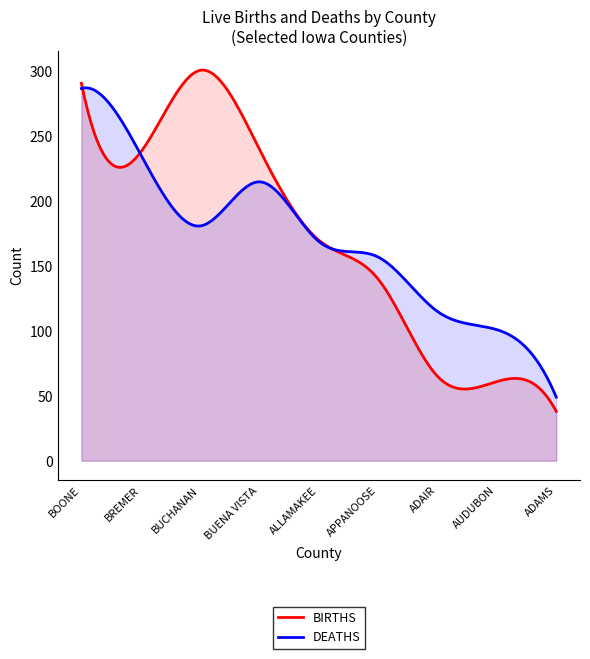

At how many categories does at least one series exceed 53?

8